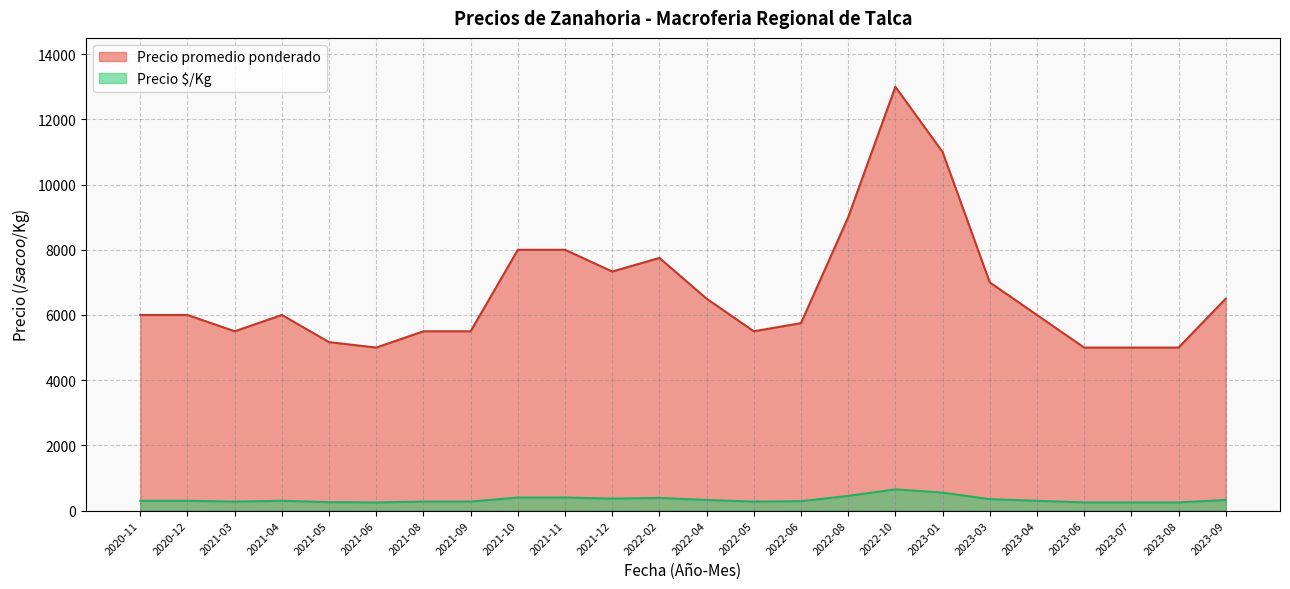

At which label does Precio promedio ponderado reach its peak?

2022-10